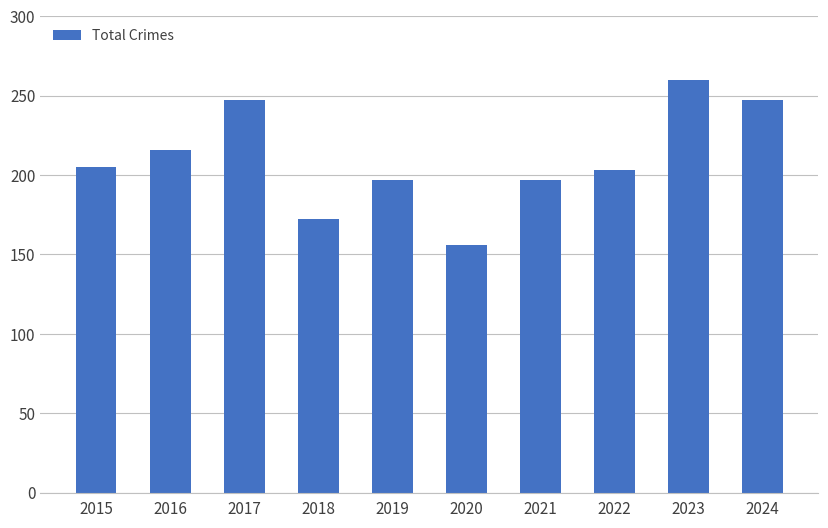

What is the approximate value at 2021, to the nearest 10?

200